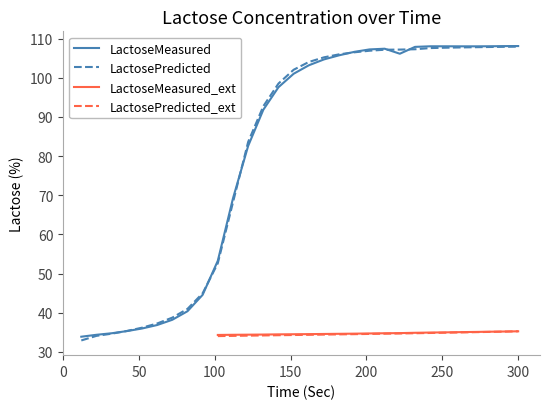

The value of LactoseMeasured at 300 is 68.0. True or false?

False